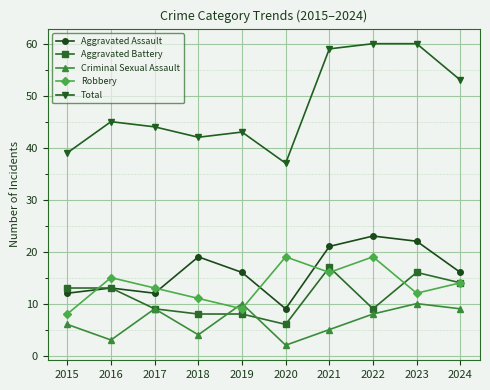

Reading left to right, list all the values displayed in this chart.

Aggravated Assault: 2015=12	2016=13	2017=12	2018=19	2019=16	2020=9	2021=21	2022=23	2023=22	2024=16
Aggravated Battery: 2015=13	2016=13	2017=9	2018=8	2019=8	2020=6	2021=17	2022=9	2023=16	2024=14
Criminal Sexual Assault: 2015=6	2016=3	2017=9	2018=4	2019=10	2020=2	2021=5	2022=8	2023=10	2024=9
Robbery: 2015=8	2016=15	2017=13	2018=11	2019=9	2020=19	2021=16	2022=19	2023=12	2024=14
Total: 2015=39	2016=45	2017=44	2018=42	2019=43	2020=37	2021=59	2022=60	2023=60	2024=53